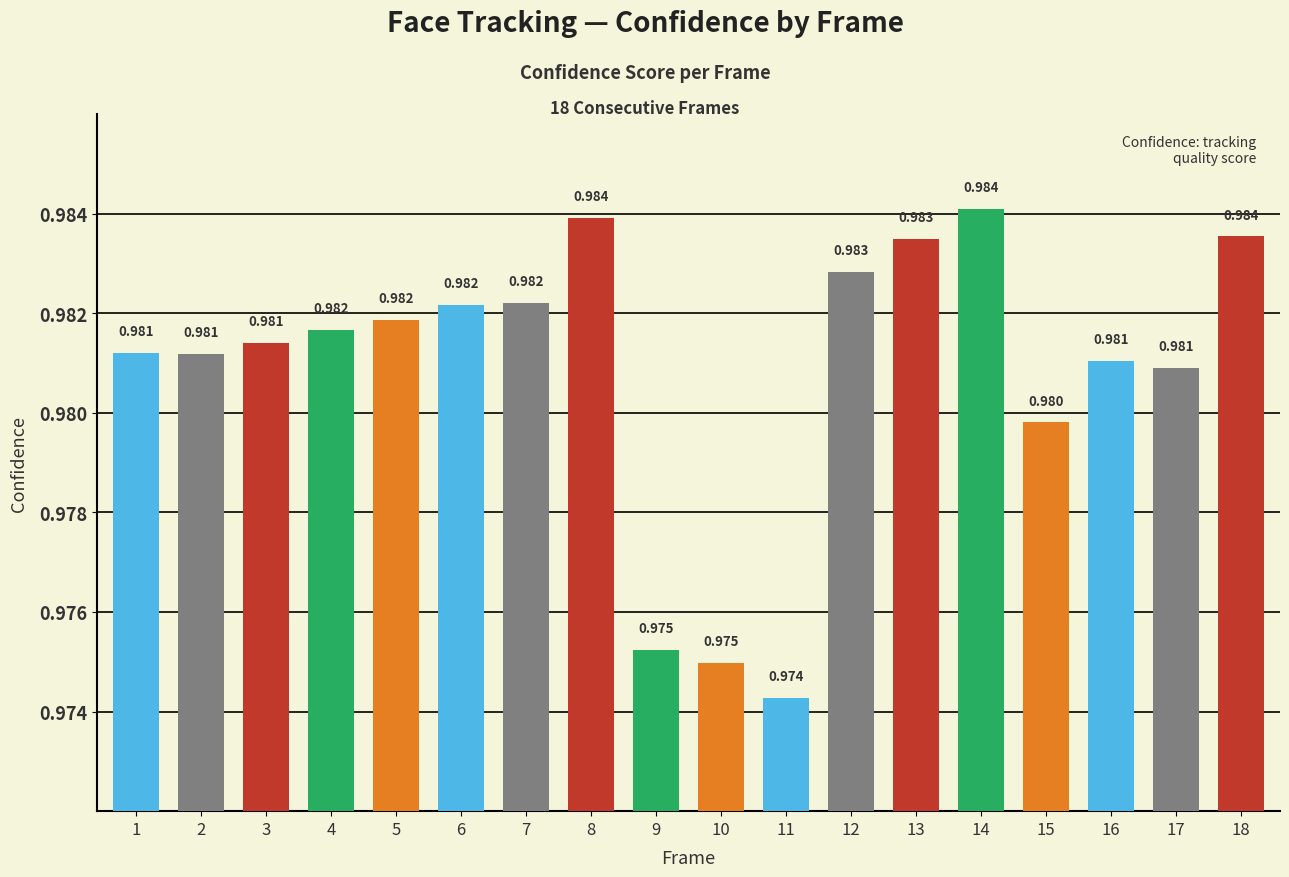

Which has a higher value, 12 or 17?

12